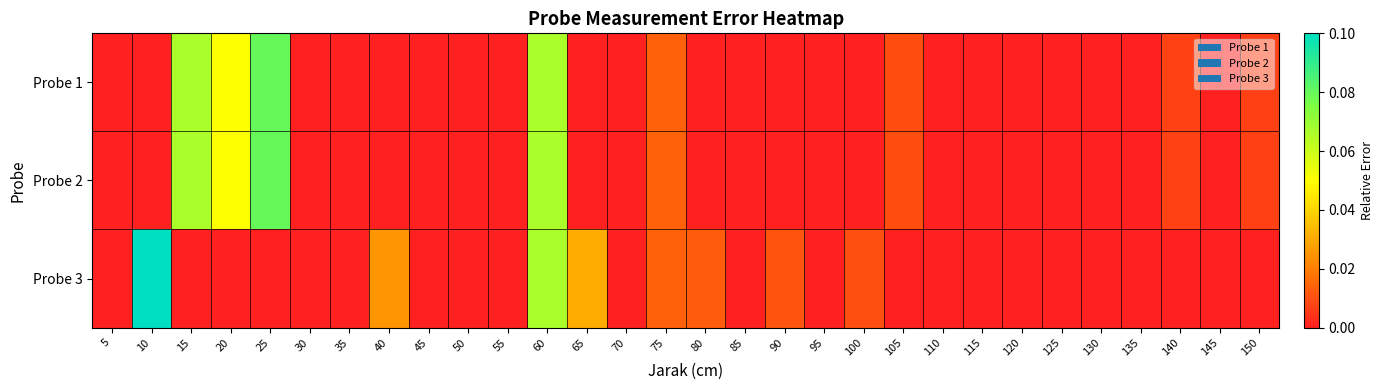

Rank the series by their maximum value, from lowest to highest.

Probe 1, Probe 2, Probe 3